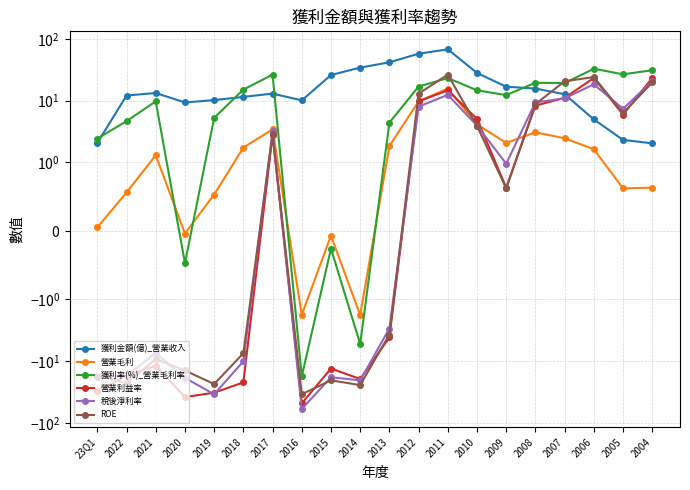

Which label corresponds to the smallest value in the chart?

2016